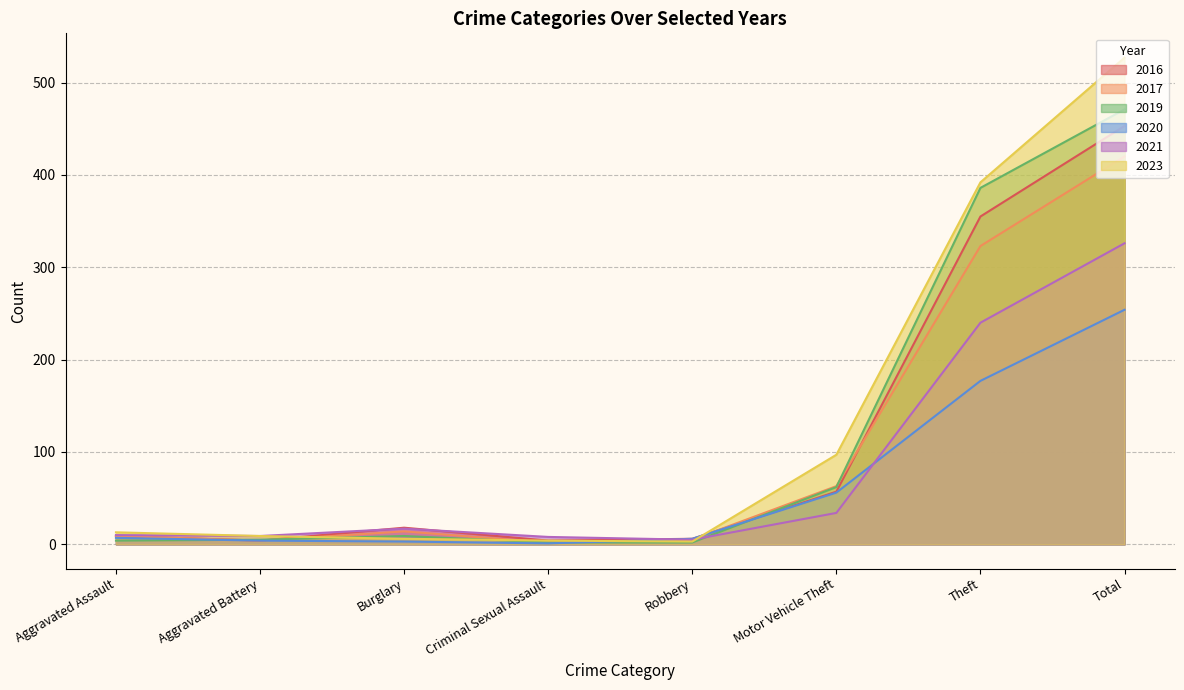

Where is 2021 nearest to the value 165?

Theft